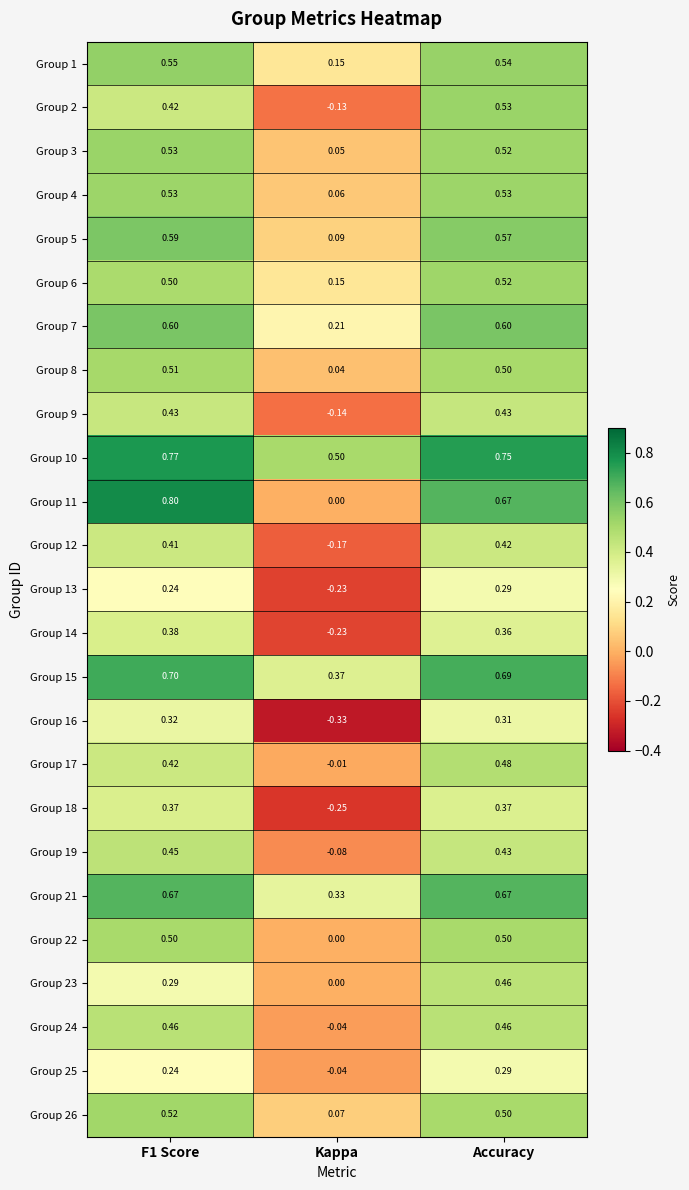

At which category is the sum across all series the highest?

Accuracy